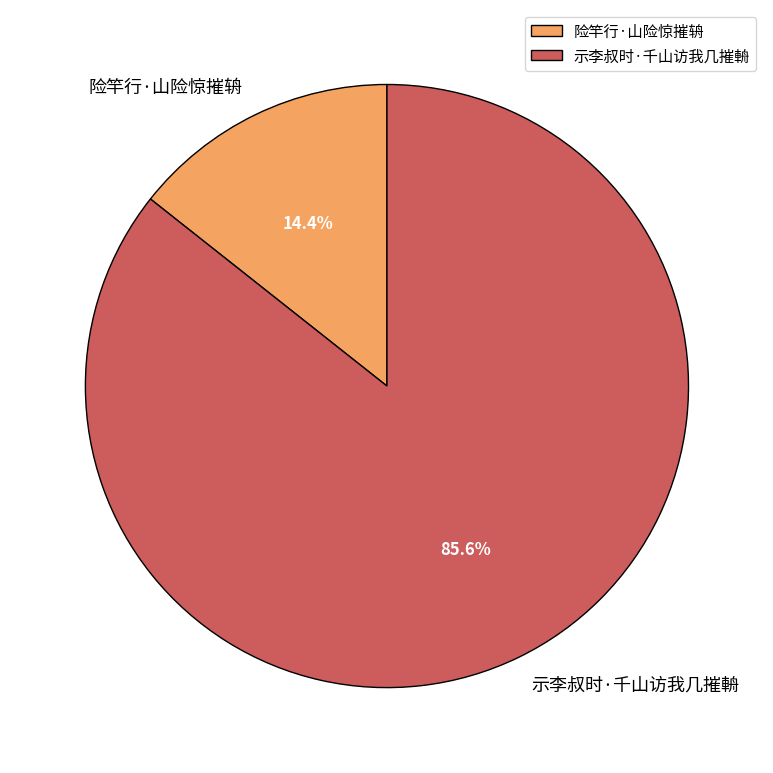

Does 险竿行·山险惊摧辀 account for over 50% of the chart?

No